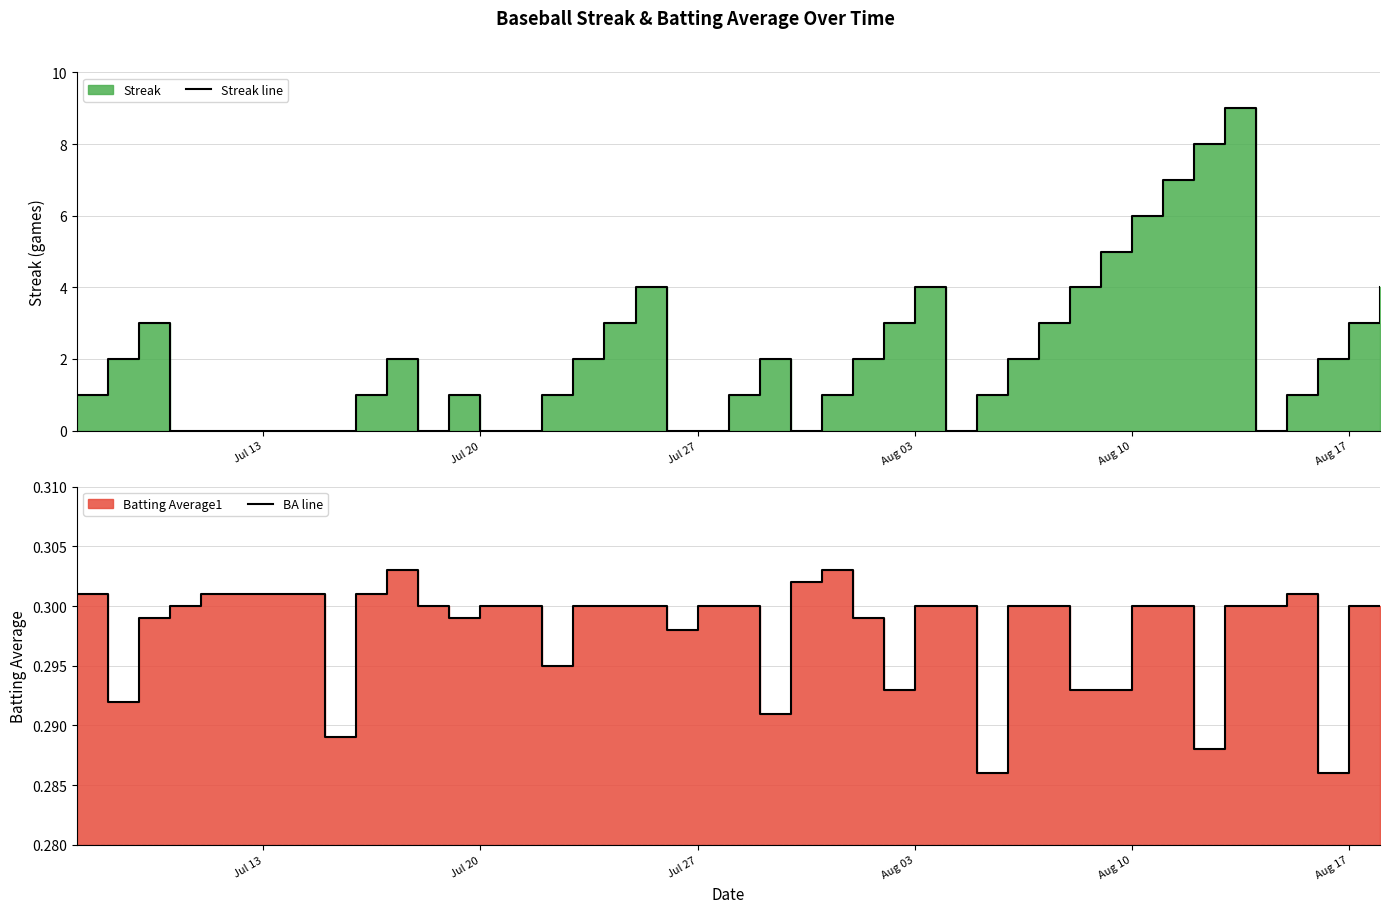

Reading left to right, what are all the values shown in this chart?

Streak line: 1.0	2.0	3.0	0.0	0.0	0.0	1.0	2.0	0.0	1.0	0.0	0.0	1.0	2.0	3.0	4.0	0.0	0.0	1.0	2.0	0.0	1.0	2.0	3.0	4.0	0.0	1.0	2.0	3.0	4.0	5.0	6.0	7.0	8.0	9.0	0.0	1.0	2.0	3.0	4.0
BA line: 0.3	0.3	0.3	0.3	0.3	0.3	0.3	0.3	0.3	0.3	0.3	0.3	0.3	0.3	0.3	0.3	0.3	0.3	0.3	0.3	0.3	0.3	0.3	0.3	0.3	0.3	0.3	0.3	0.3	0.3	0.3	0.3	0.3	0.3	0.3	0.3	0.3	0.3	0.3	0.3